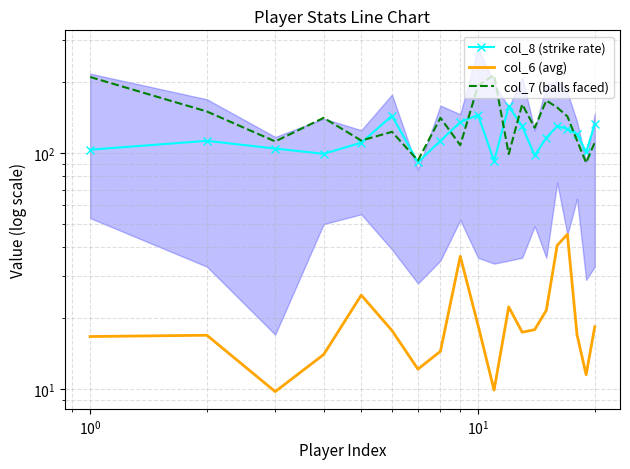

What are all the series names shown in the legend?

col_8 (strike rate), col_6 (avg), col_7 (balls faced)